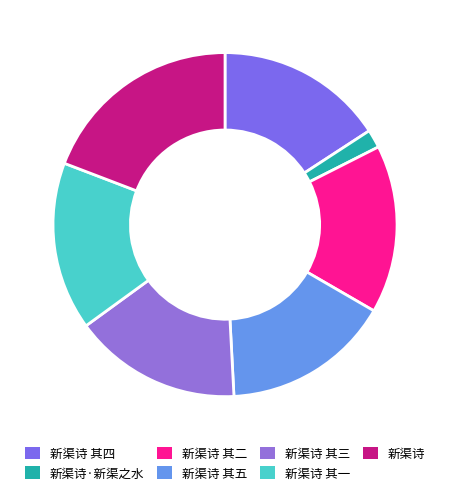

Does 新渠诗 其三 account for over 50% of the chart?

No